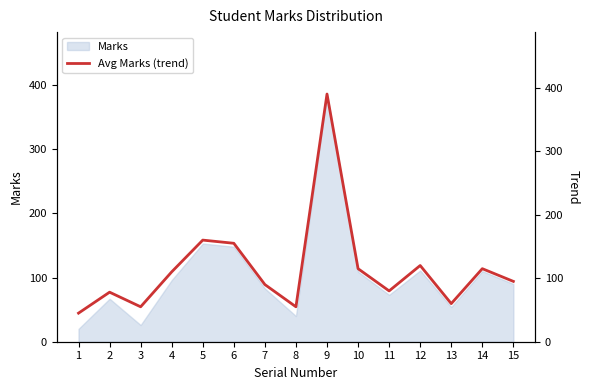

Where is the first local maximum?

2